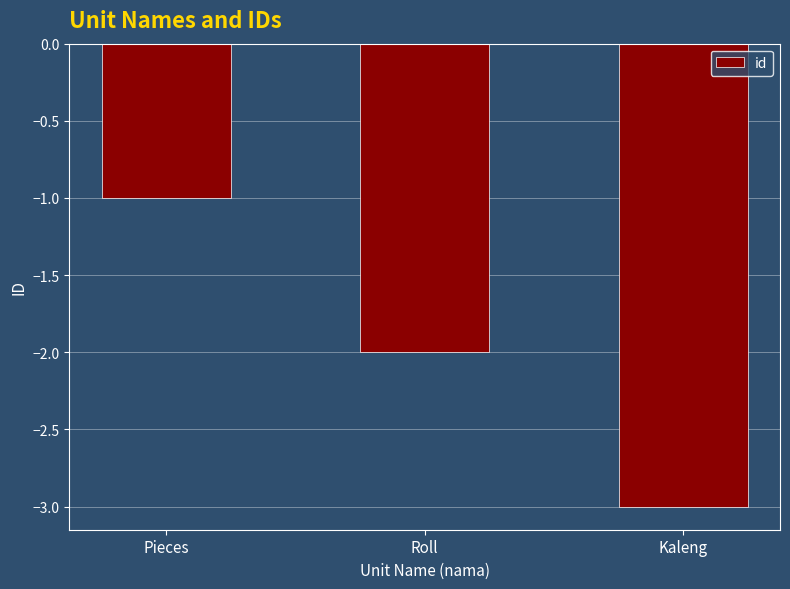

What is the value of the 3rd bar from the left?

-3